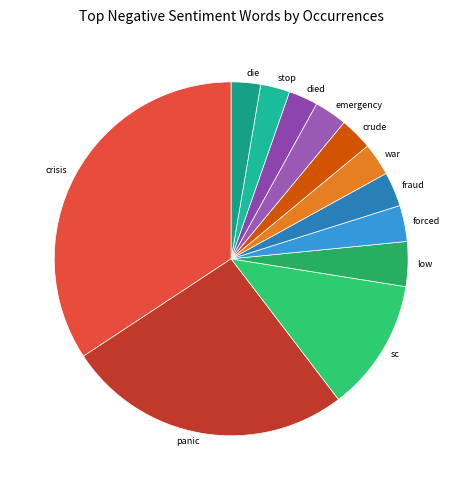

Approximately how many times larger is the value at low compared to die?

1.5